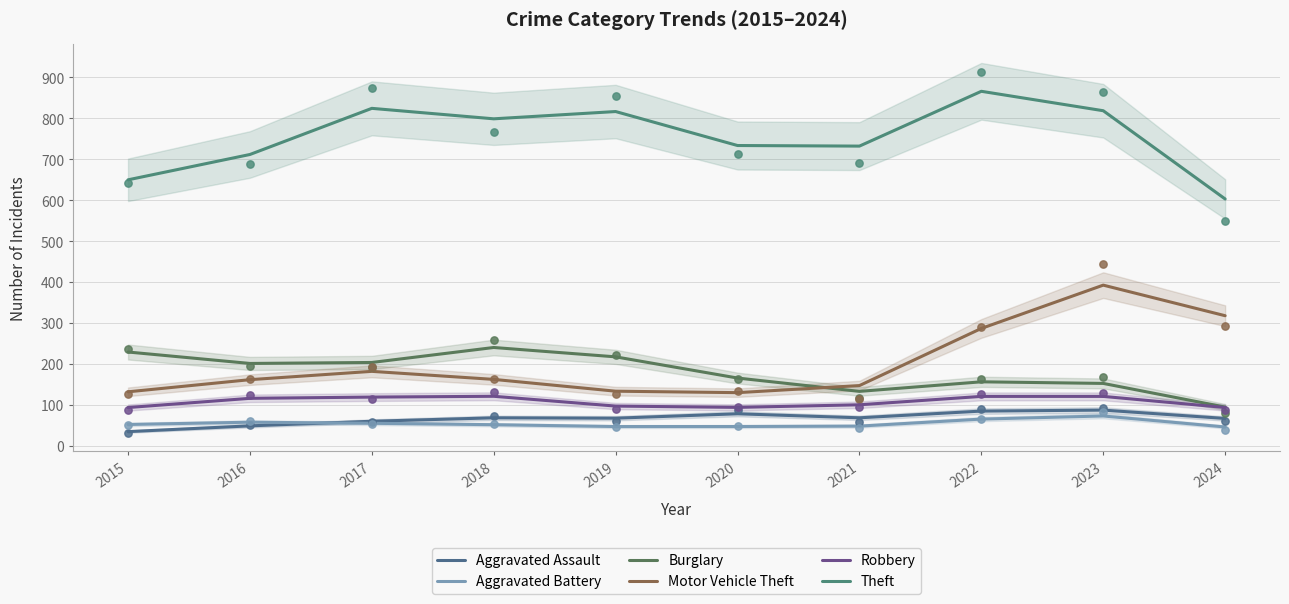

Which series contains the highest Y value?

Theft